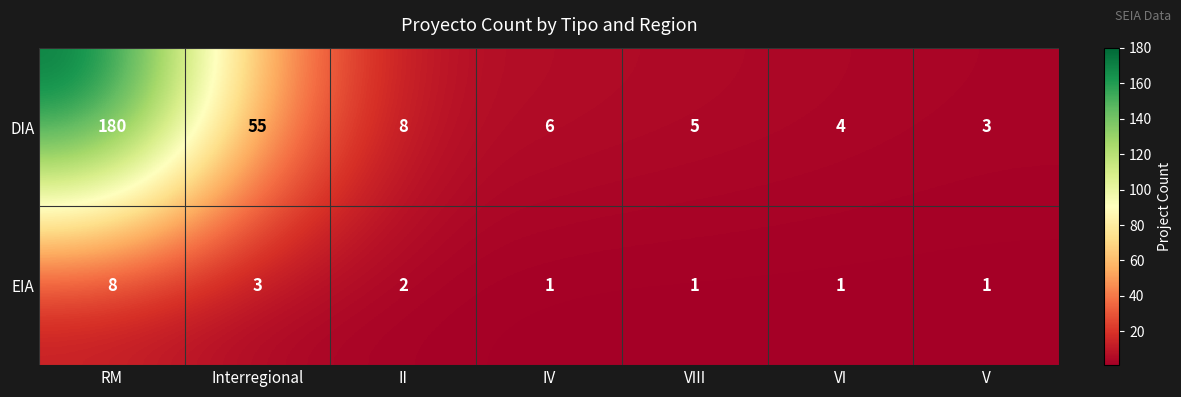

At VI, list the series in order from largest to smallest.

DIA, EIA